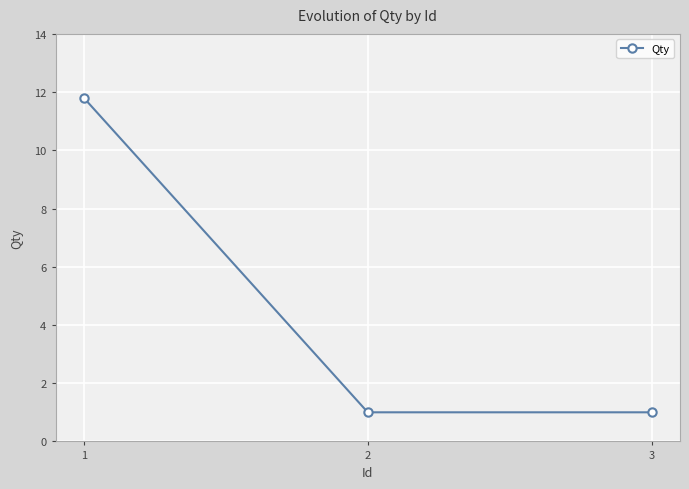

What is the value of the 2nd point from the left?

1.0